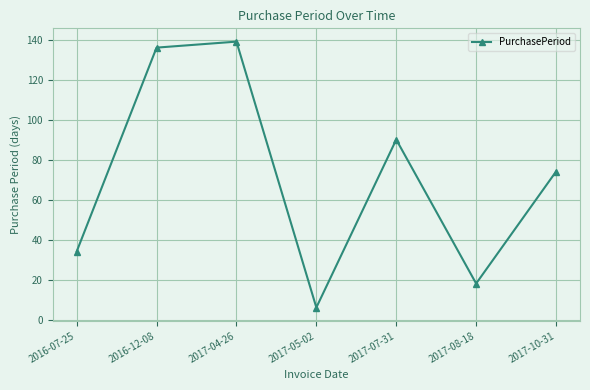

Does the chart have visible grid lines?

Yes